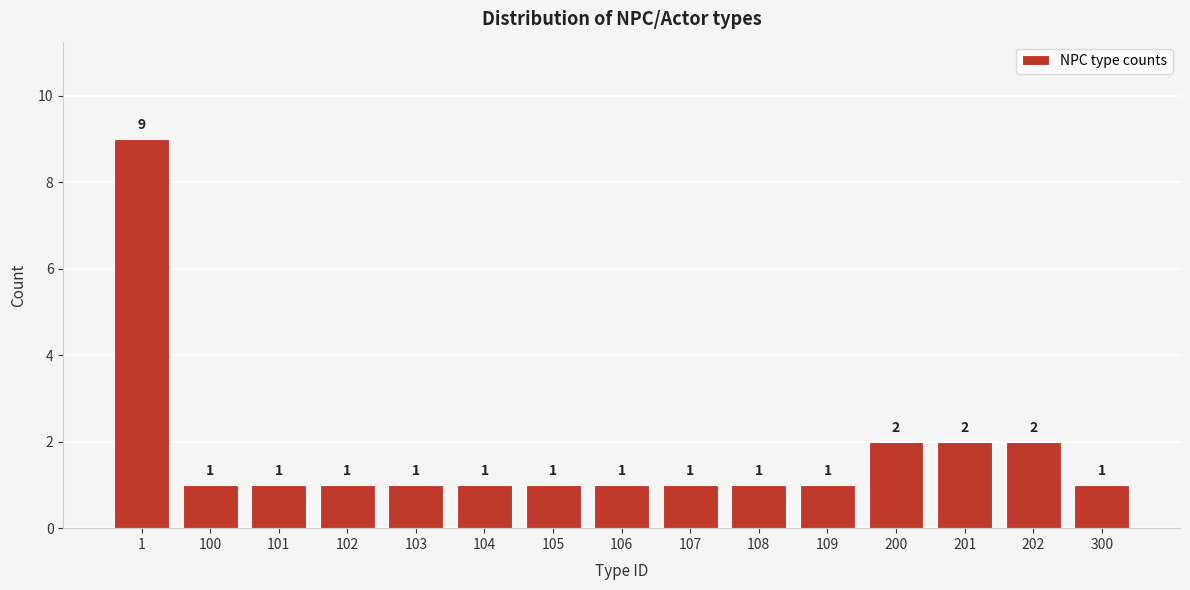

Reading left to right, list all the values displayed in this chart.

1=9	100=1	101=1	102=1	103=1	104=1	105=1	106=1	107=1	108=1	109=1	200=2	201=2	202=2	300=1